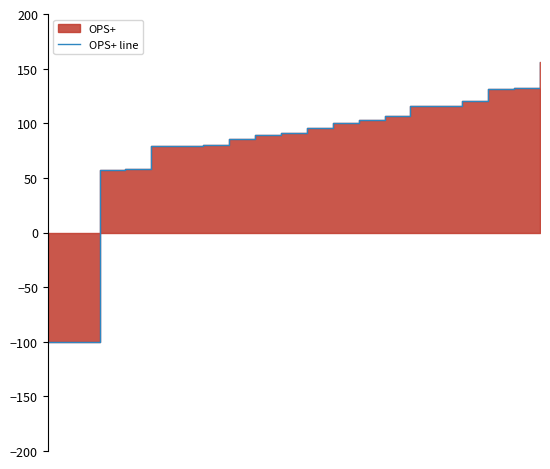

How many lines are shown in the chart?

1